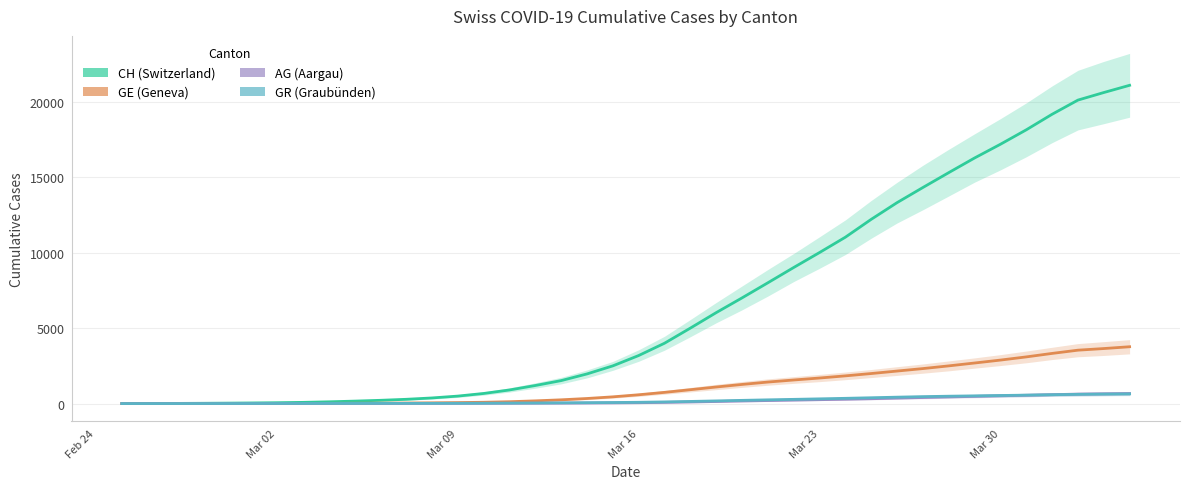

Is the value of GE at 28 greater than the value of GR at 13?

Yes